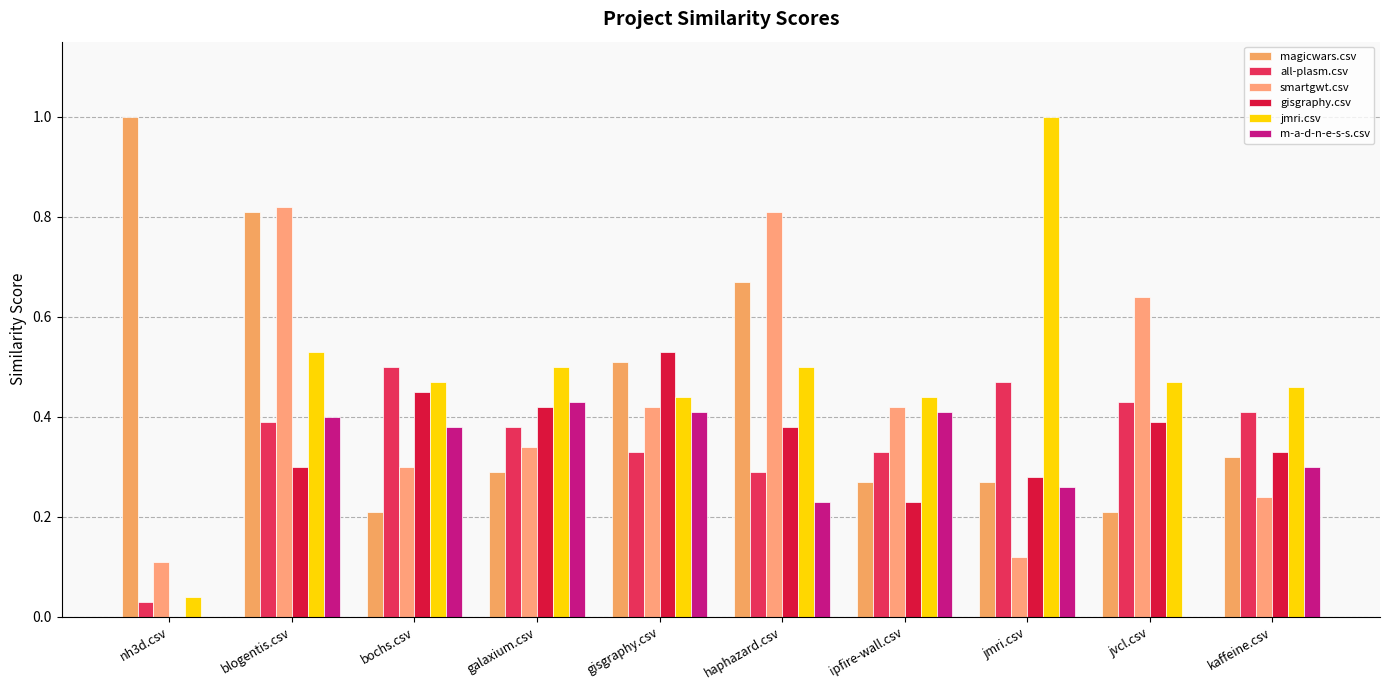

At which label is gisgraphy.csv closest to 0?

nh3d.csv